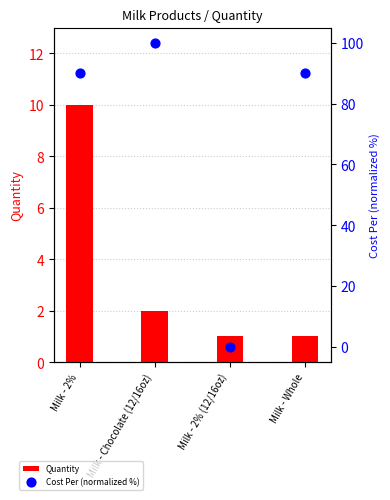

At how many categories does at least one series exceed 81?

3